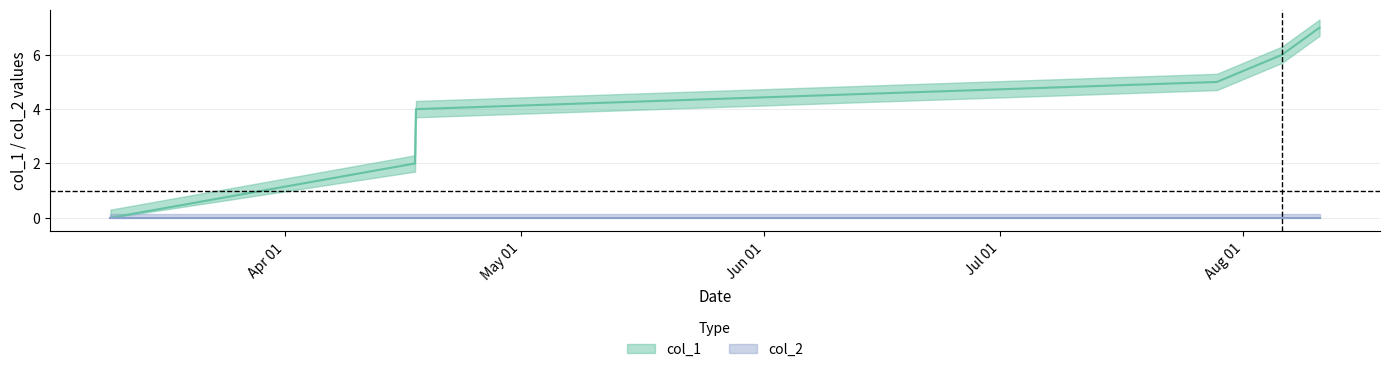

What is the sum of all values?

27